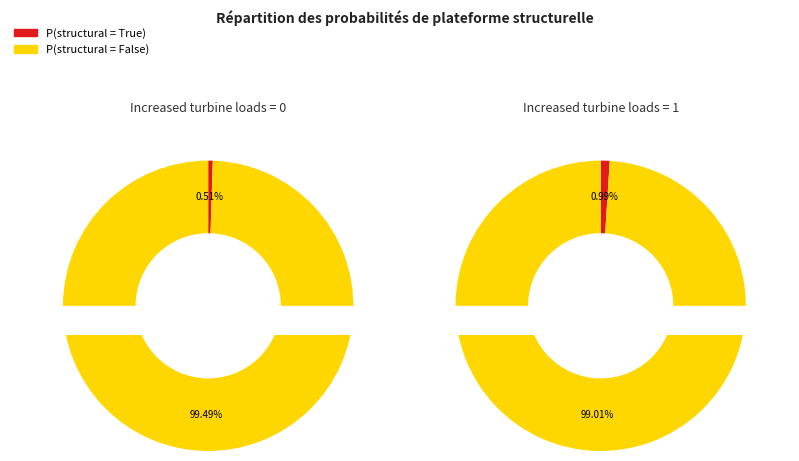

True or false: 0 accounts for 34% of the total.

True